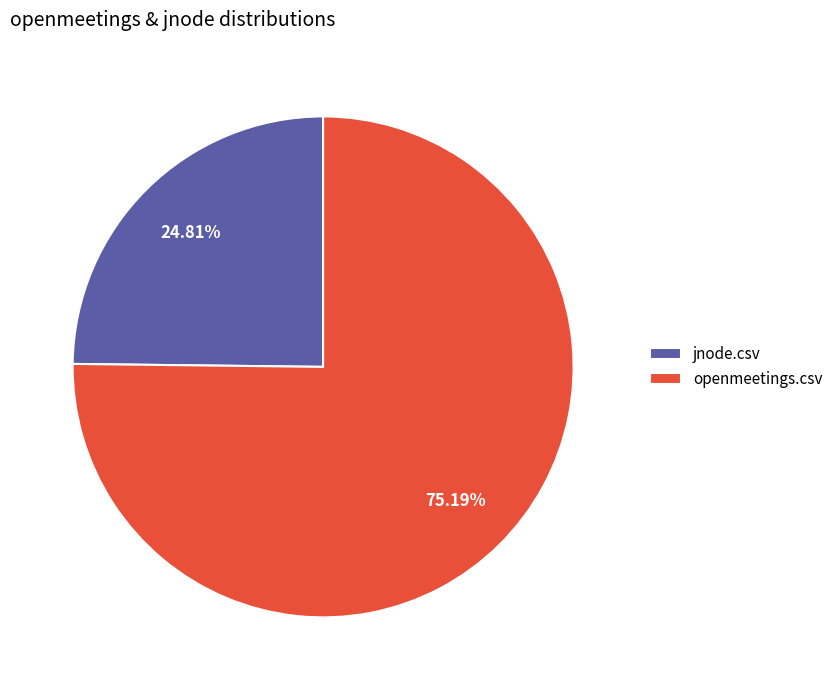

The openmeetings.csv slice represents 67% of the pie. True or false?

False